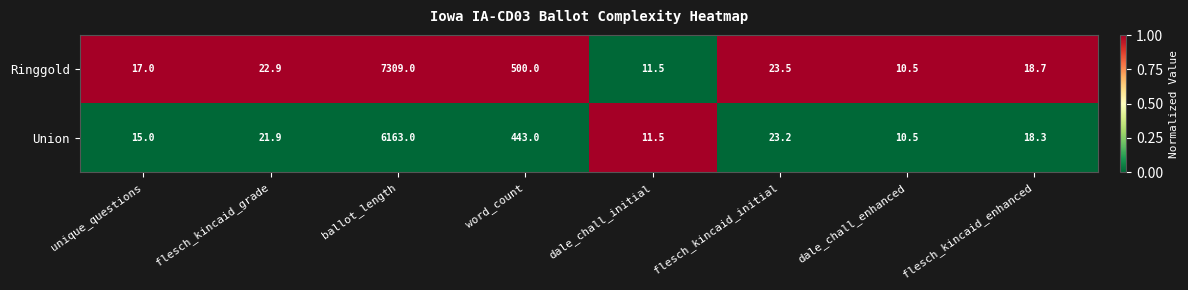

What is the spread (max minus min) of values at flesch_kincaid_initial?

0.3